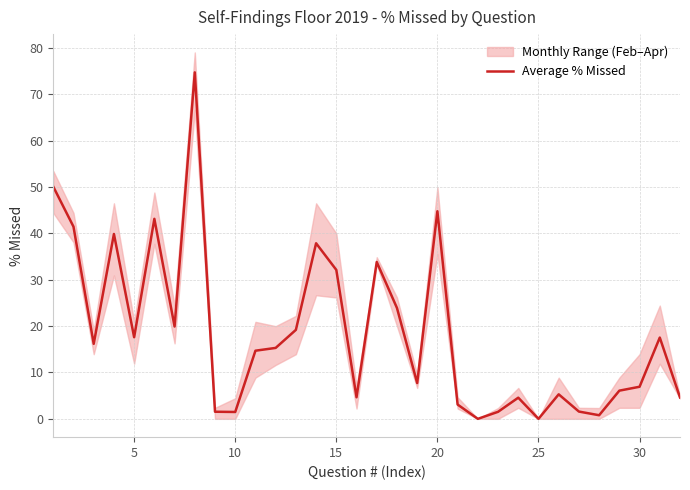

The value of Average % Missed at 30 is 12.3. True or false?

False